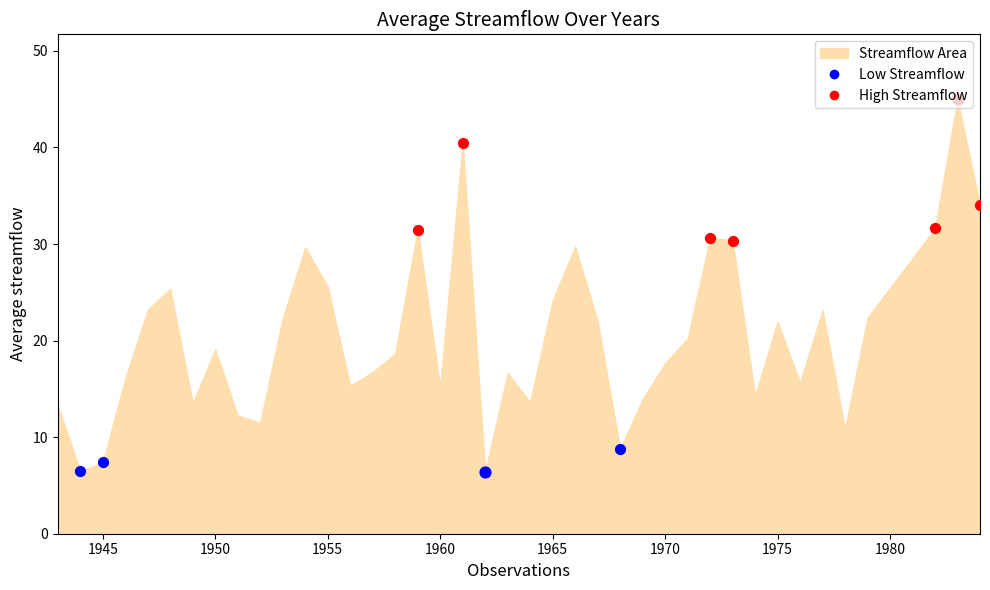

Between 1969 and 1947, which is larger?

1947